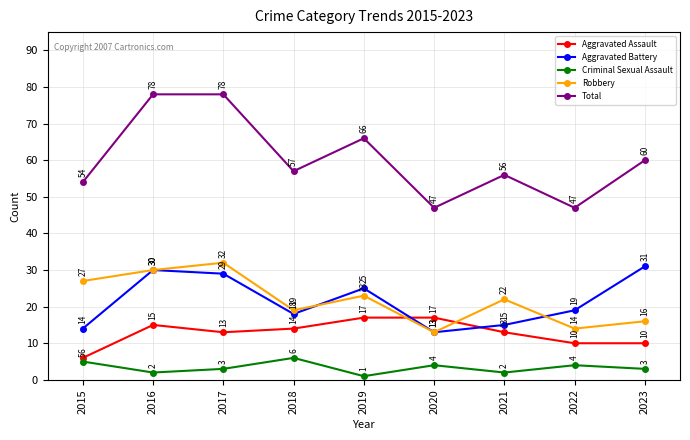

The Aggravated Assault series shows 7 at 2021. True or false?

False